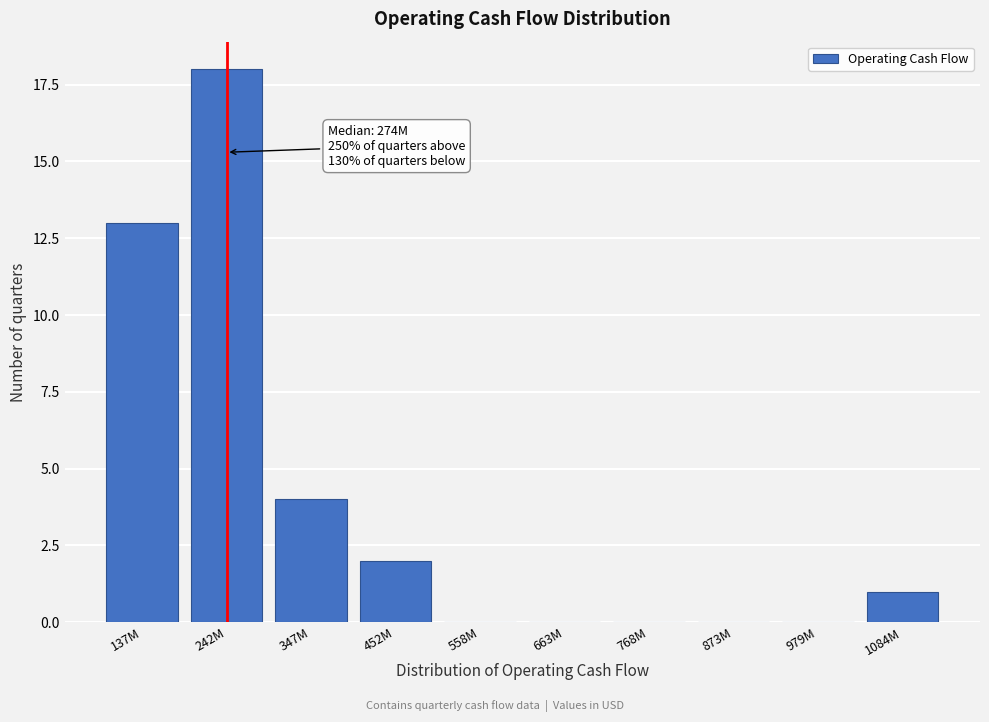

Reading left to right, what are all the values shown in this chart?

137M=13	242M=18	347M=4	452M=2	558M=0	663M=0	768M=0	873M=0	979M=0	1084M=1